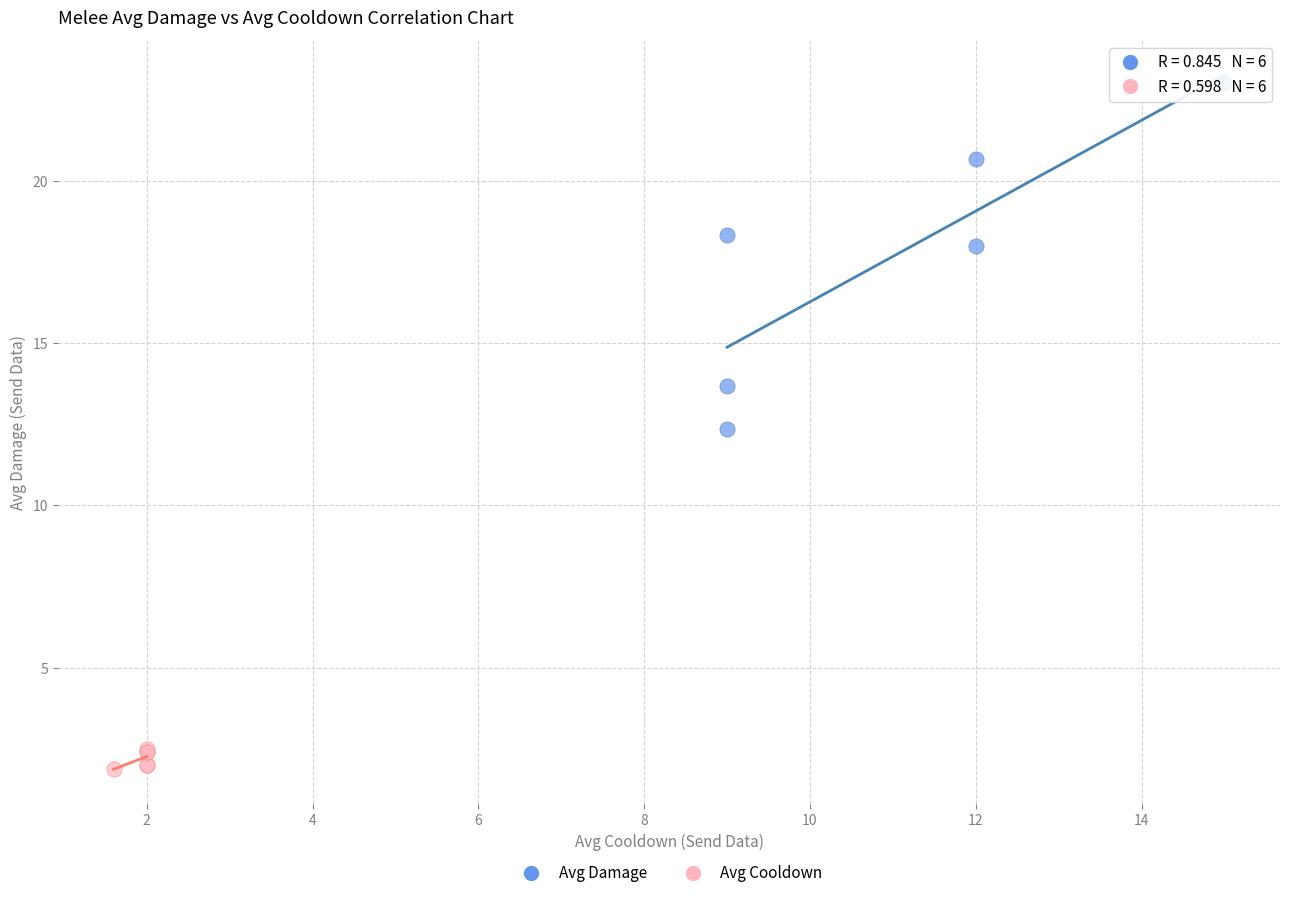

Which series reaches the maximum Y coordinate?

Avg Damage